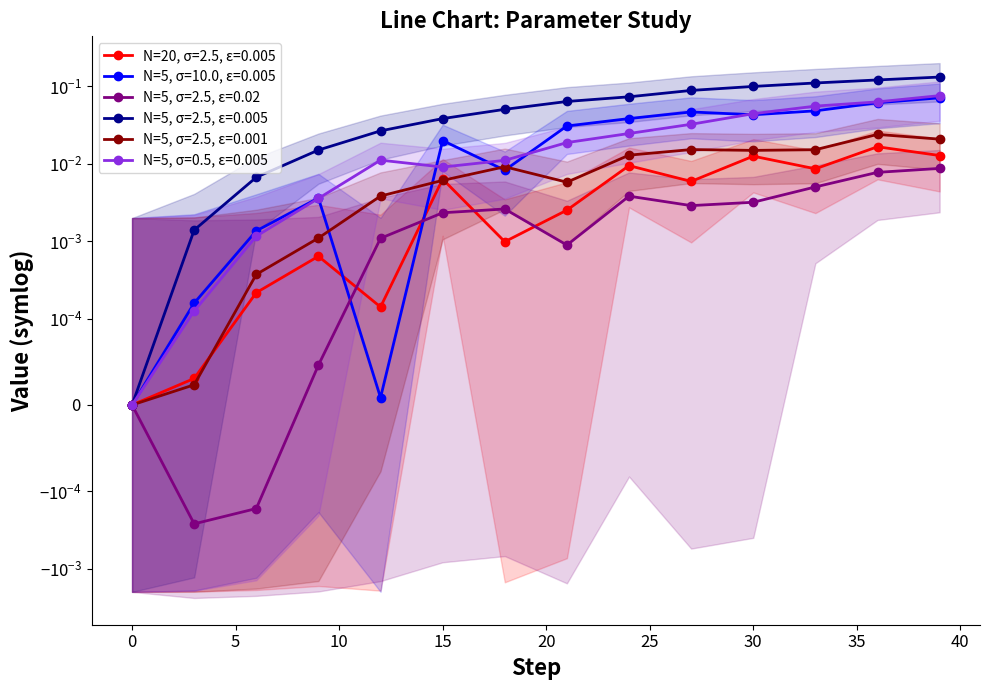

What is the difference between the second highest and second lowest values in the [5.0, 0.5, 0.005, 1, 90] series?

0.1